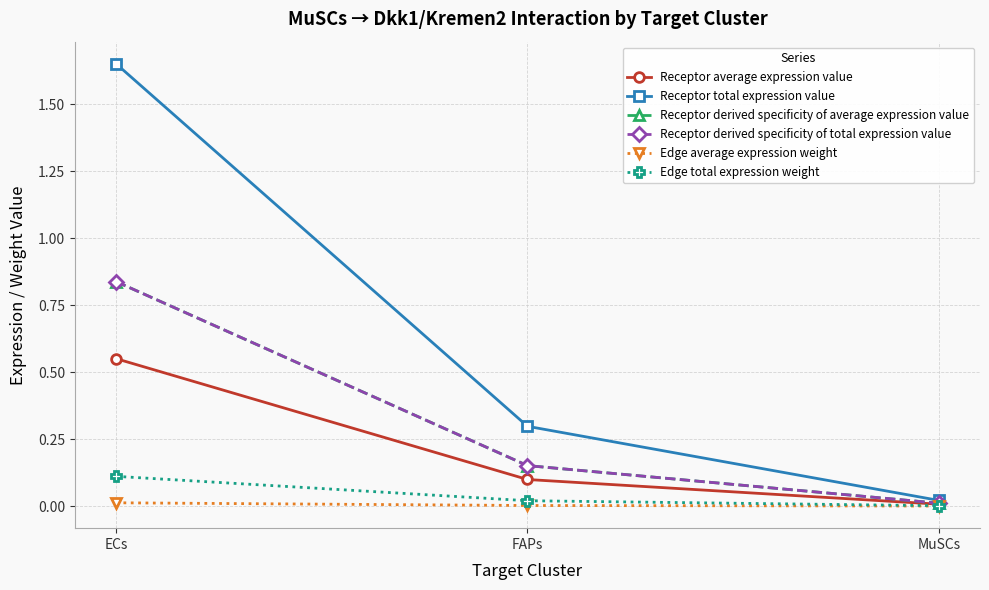

At which label is Receptor derived specificity of average expression value closest to 0?

MuSCs